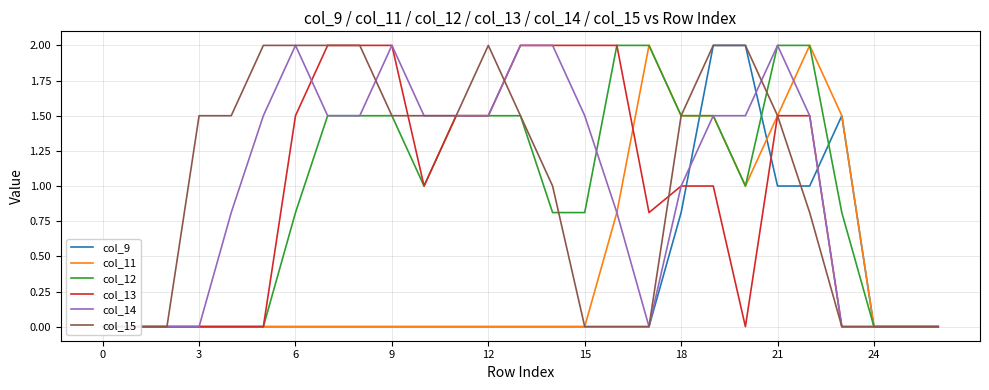

Where is col_11 nearest to the value 1?

20